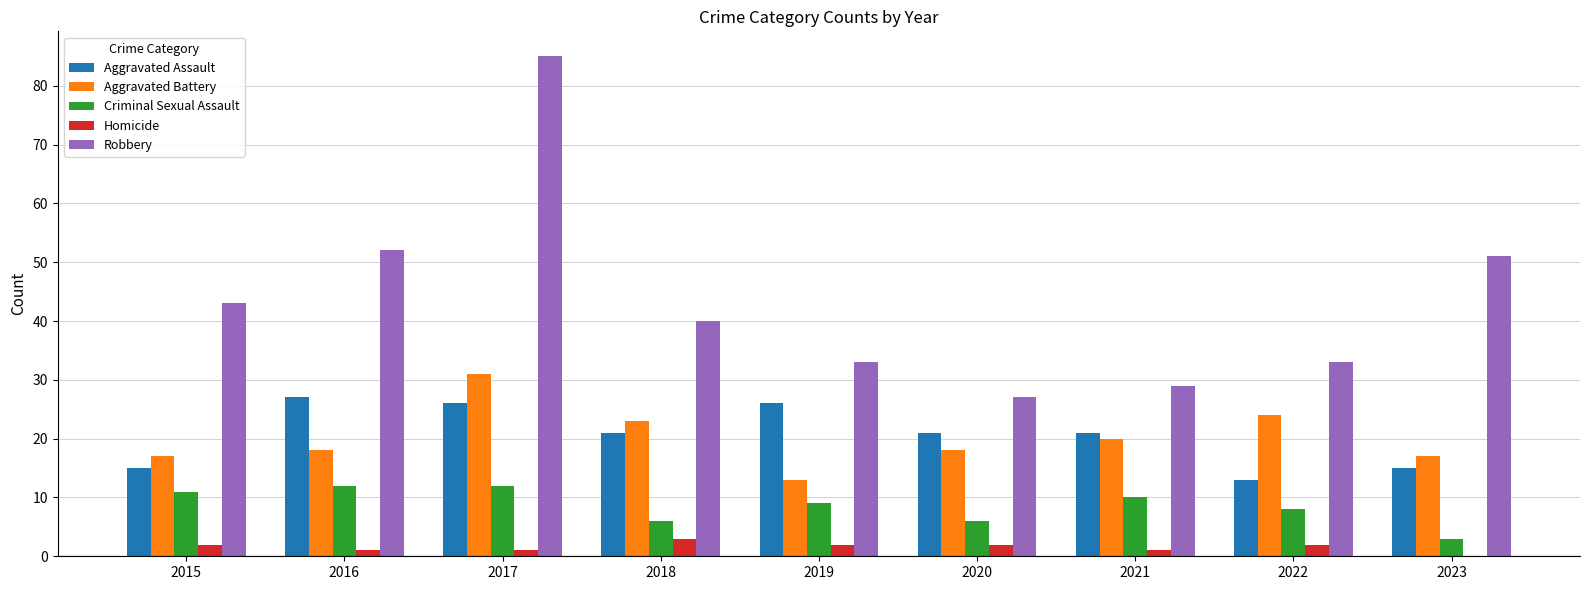

Which series changed the most between 2016 and 2017?

Robbery